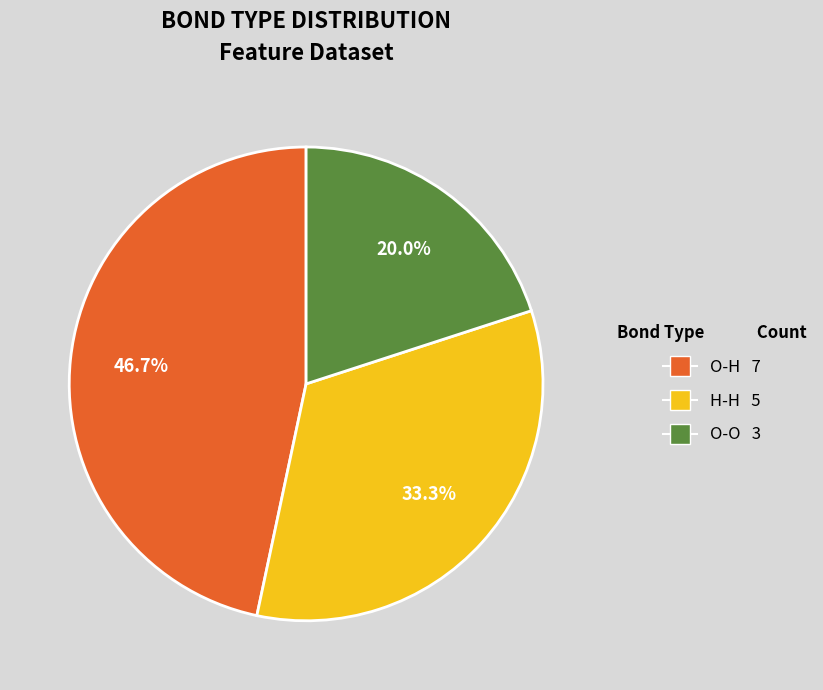

Is there a majority slice in this chart?

No